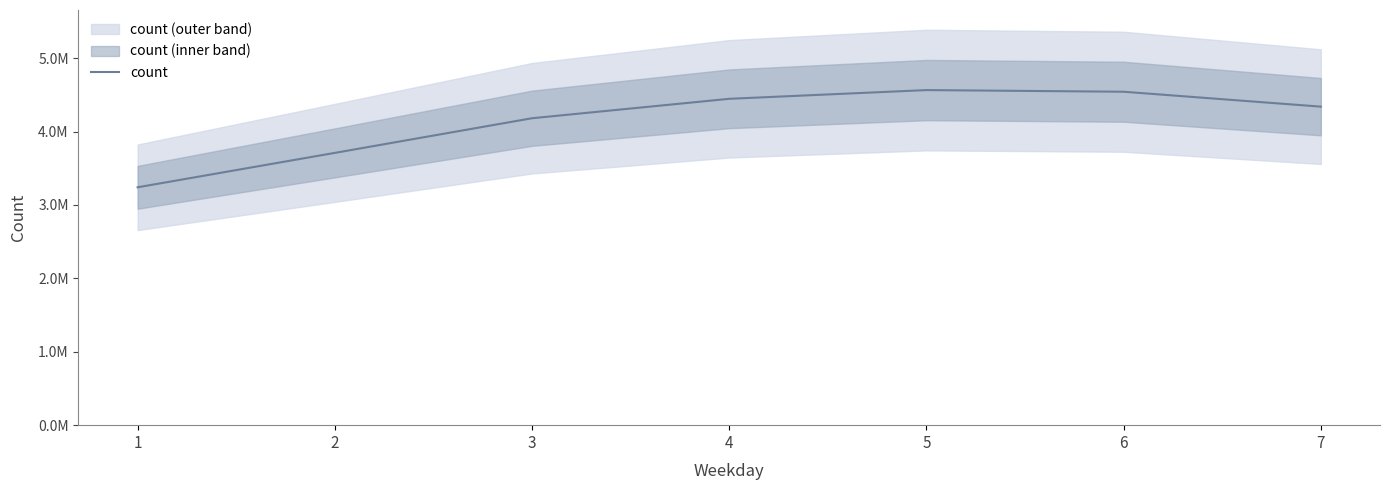

Rank the categories by value from highest to lowest.

5, 6, 4, 7, 3, 2, 1